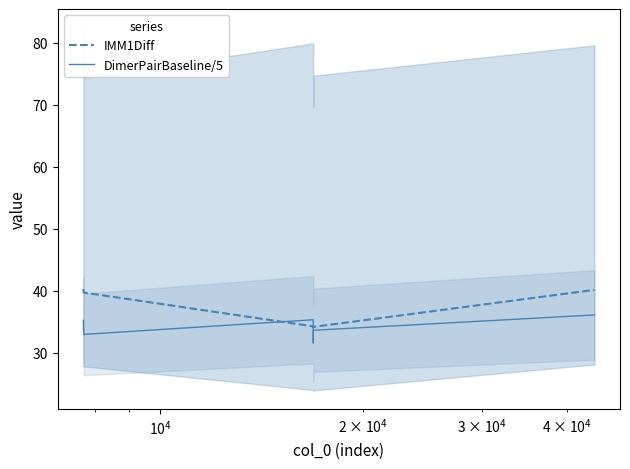

What is the difference between the maximum and minimum values in the DimerPairBaseline/5 series?

4.5